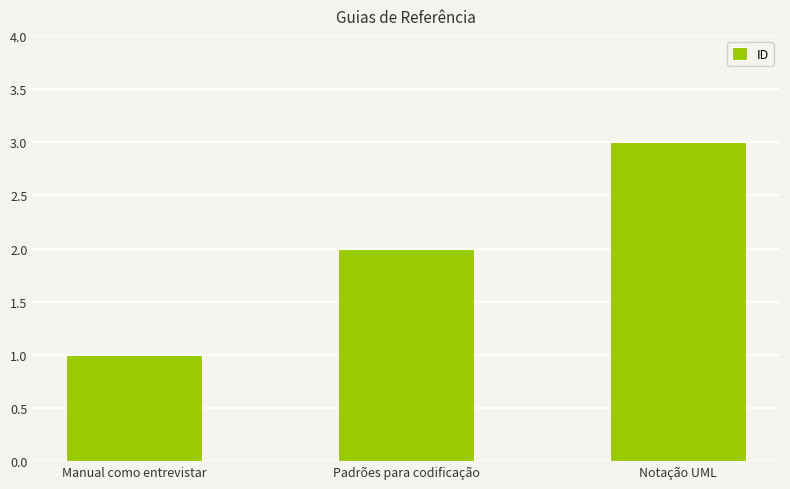

True or false: the data shows 3 at Notação UML.

True